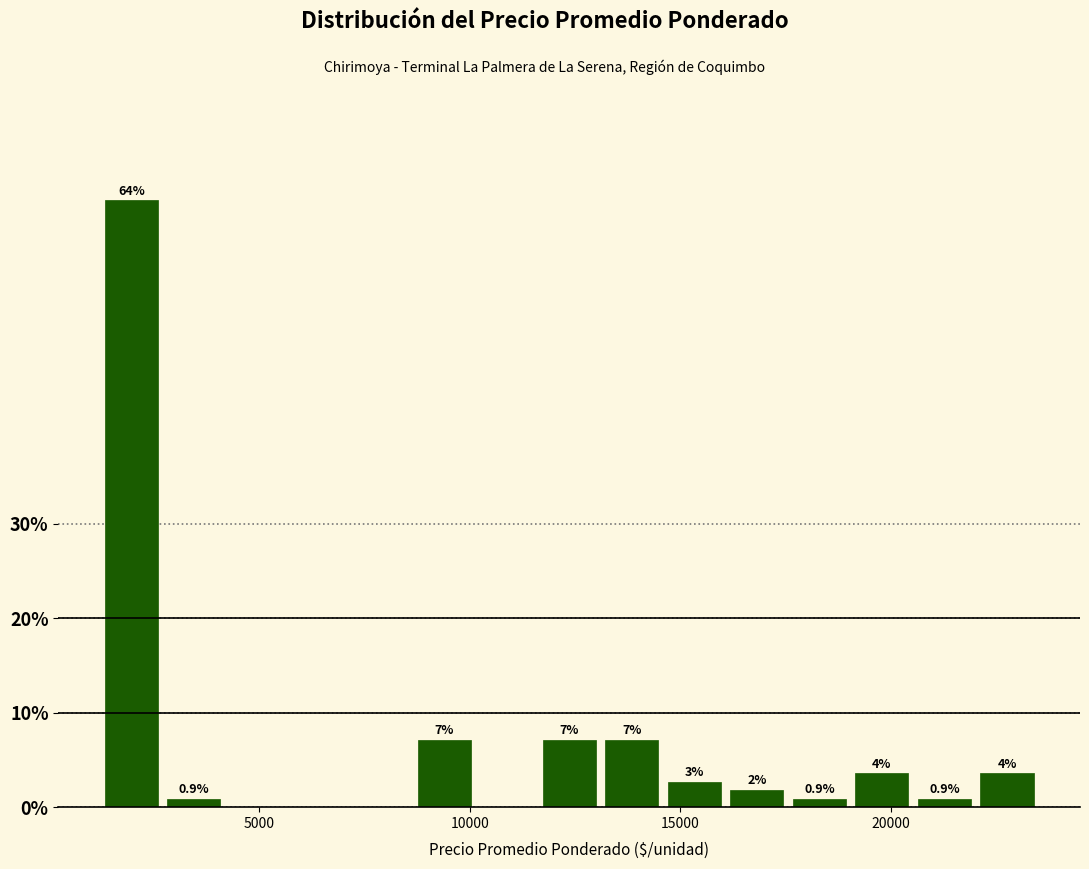

Read against the x-axis, roughly where is the centre of the tallest bar?

2000